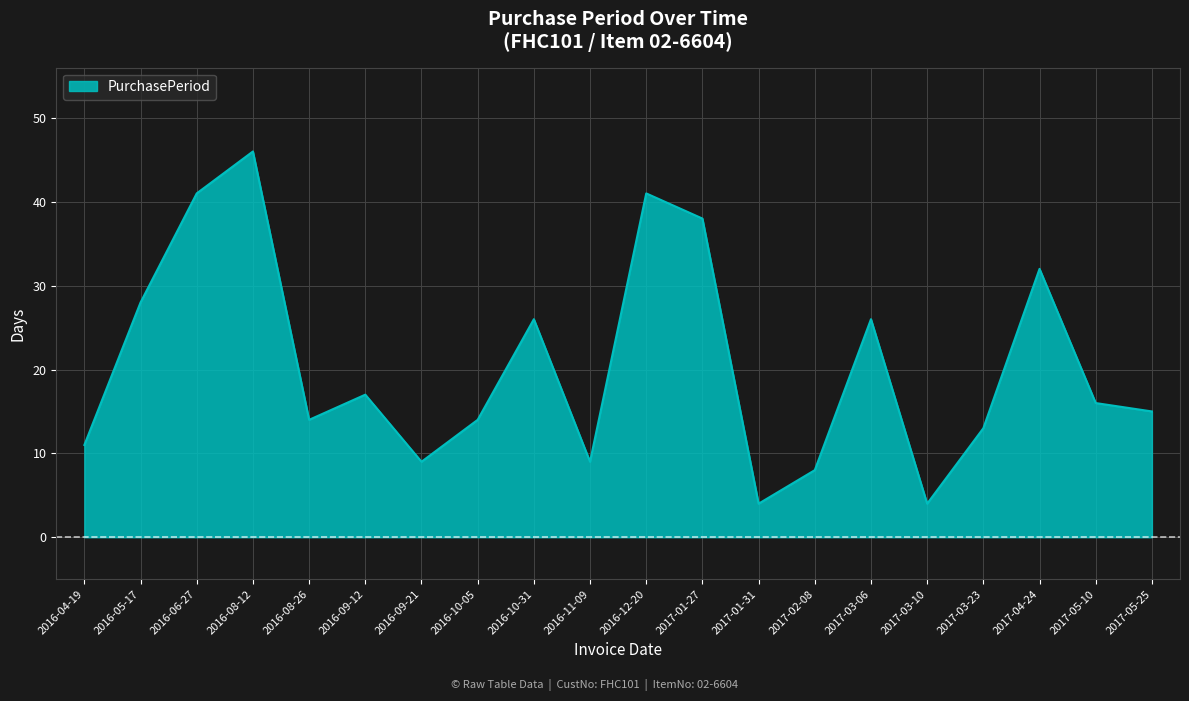

The value at 2017-01-31 is 4. True or false?

True